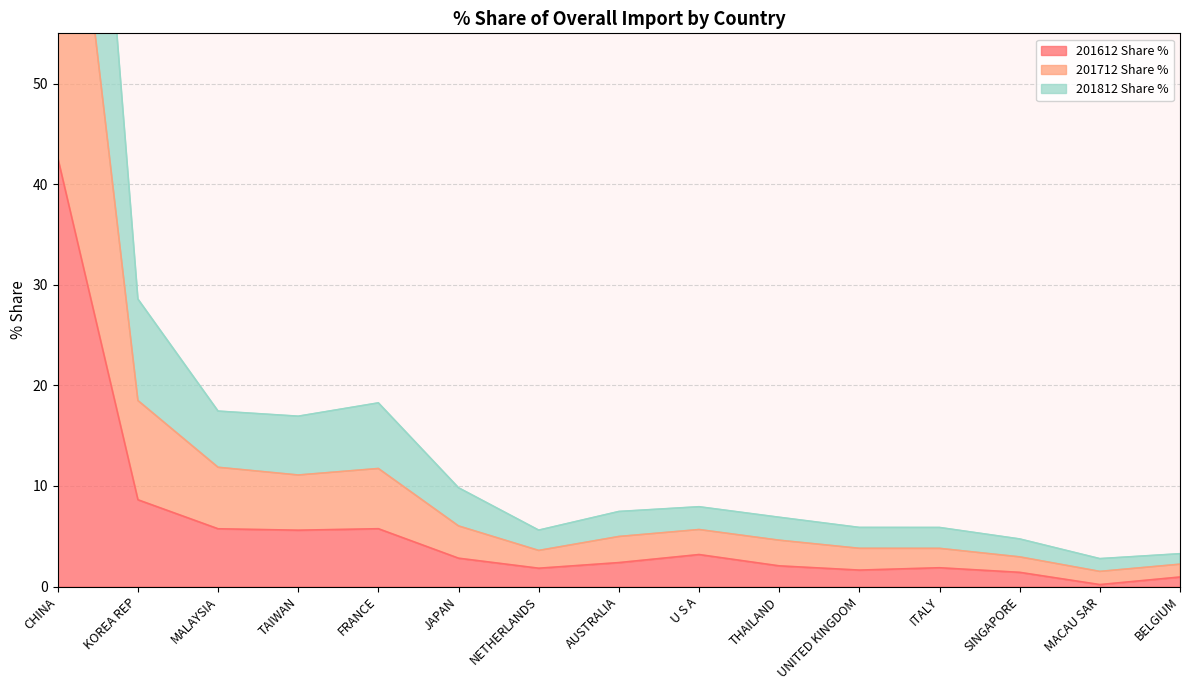

Between KOREA REP and AUSTRALIA, which series saw the biggest shift?

201712 Share %